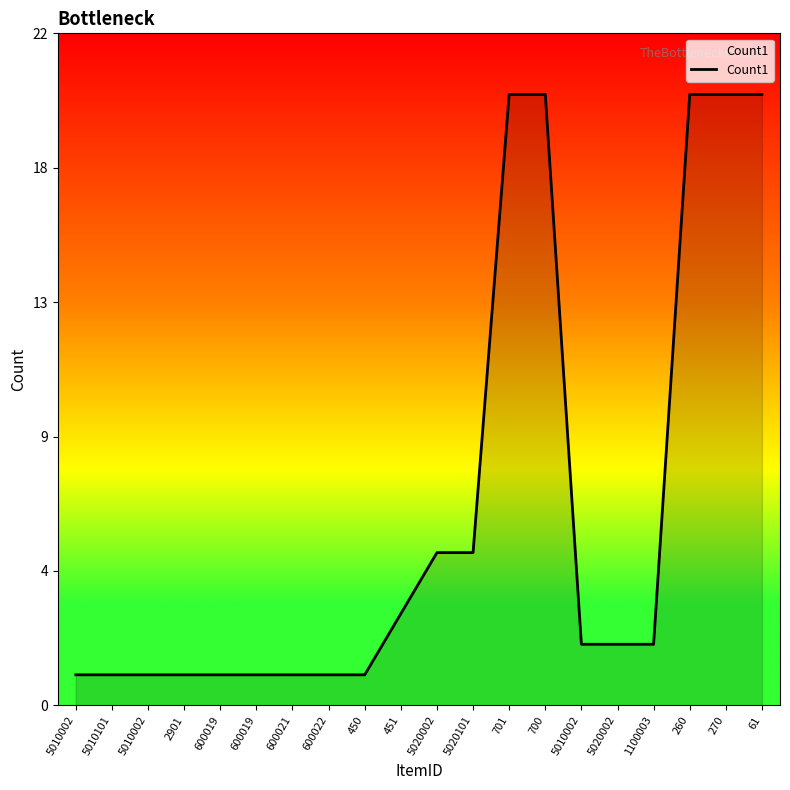

True or false: the data has more than 2 interior local peaks.

False